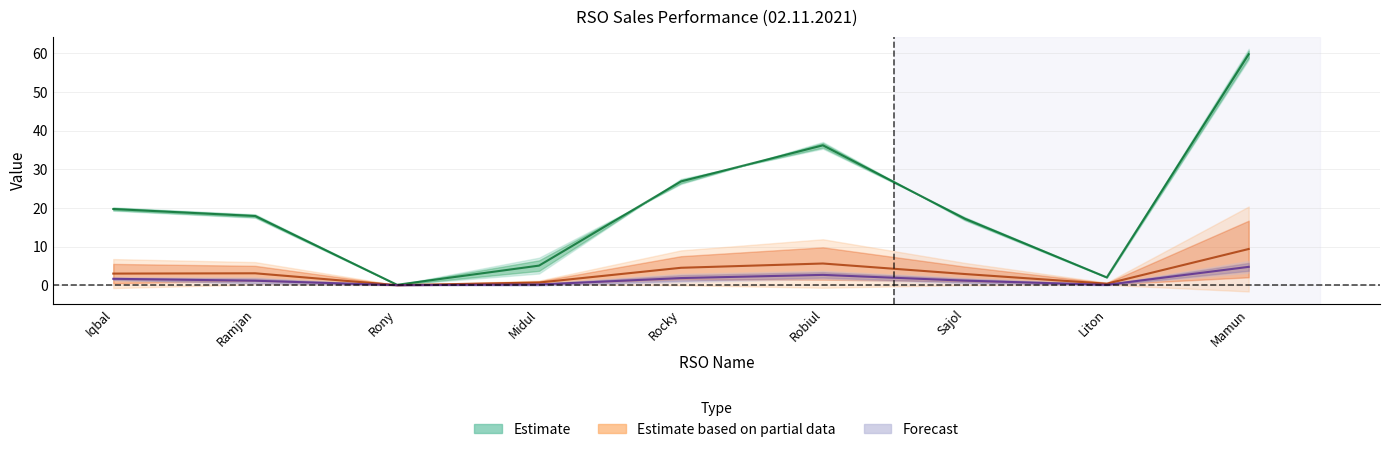

At which category is the sum across all series the highest?

Mamun